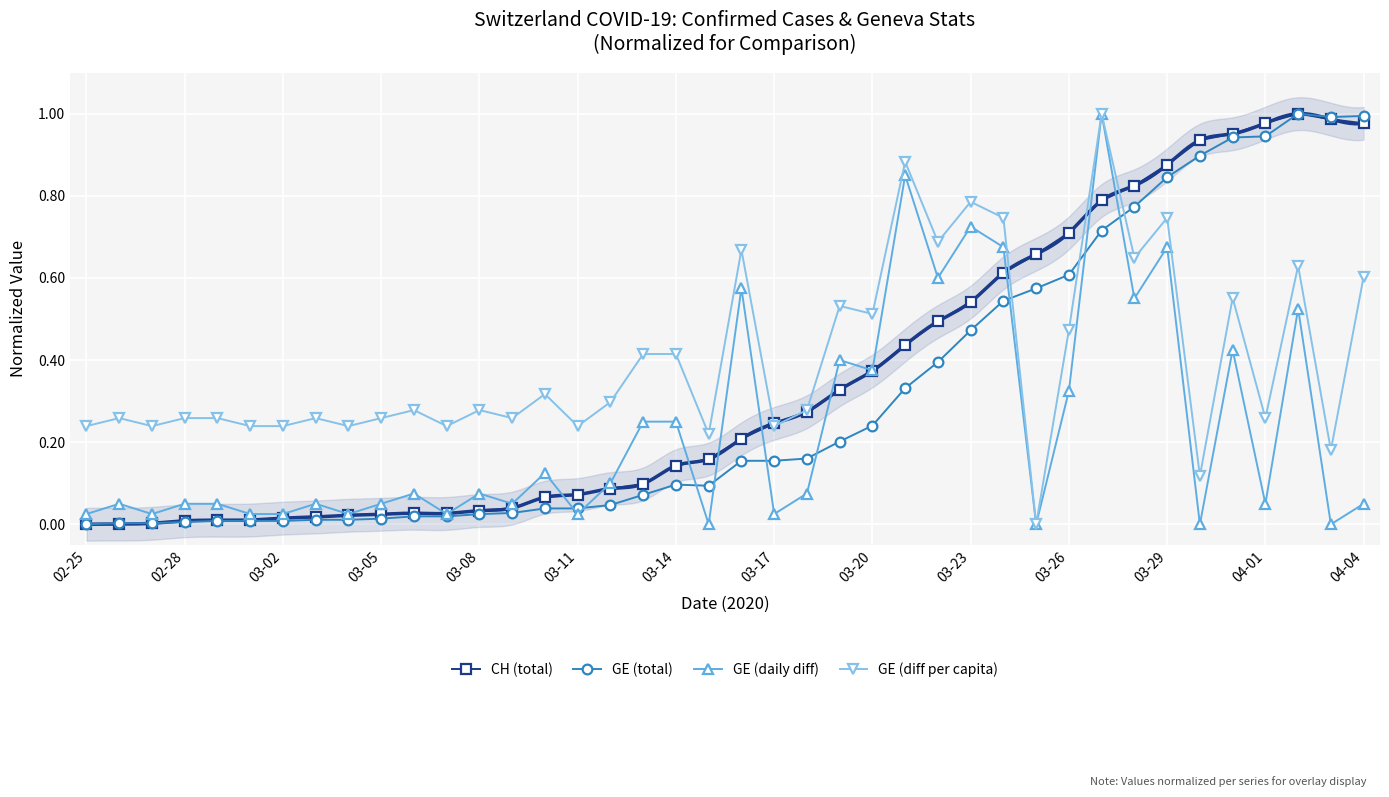

After their last crossing, which series has the higher values: GE (total) or GE (diff per capita)?

GE (total)